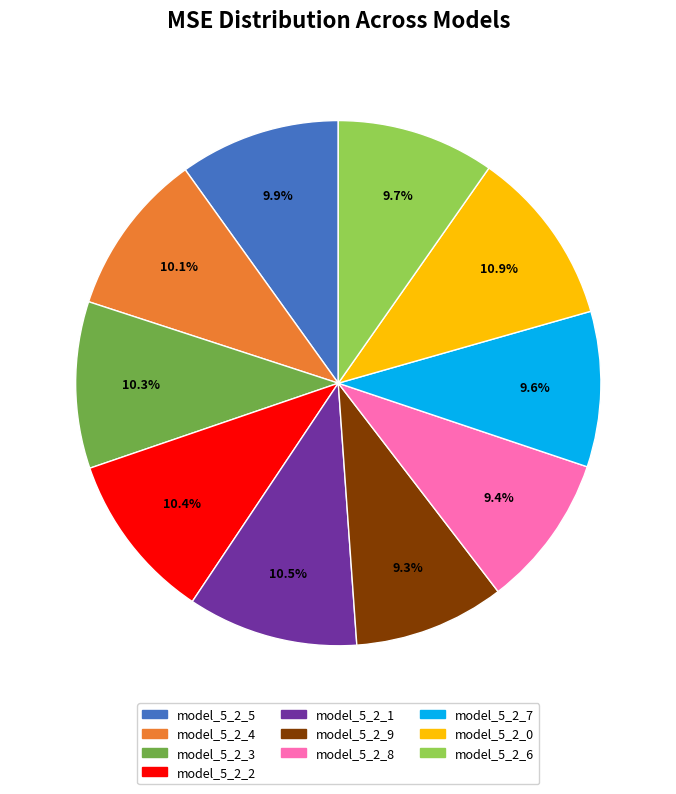

To the nearest percent, what is the difference between the model_5_2_9 and model_5_2_2 slice percentages?

1%